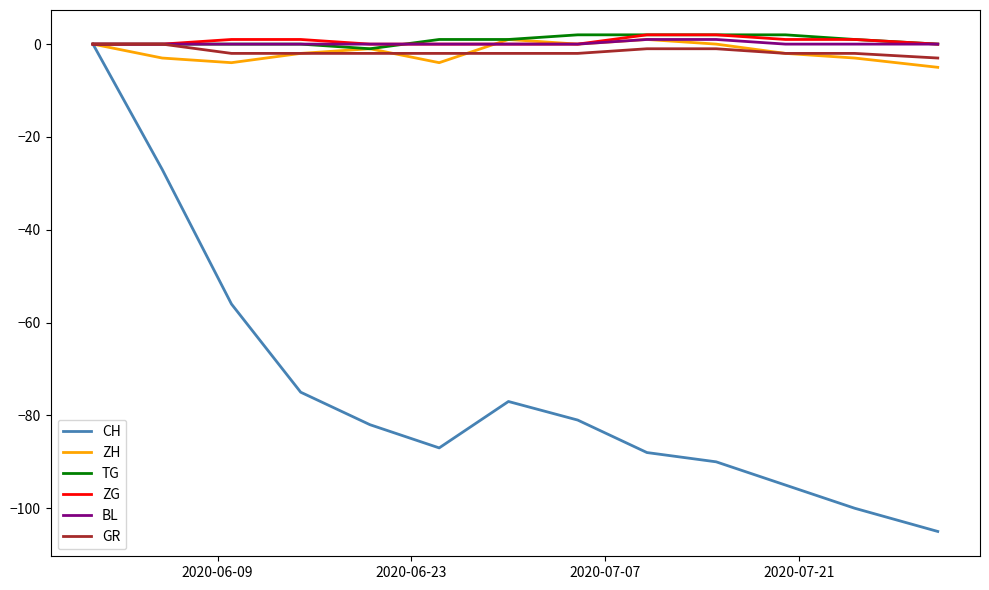

What are all the series names shown in the legend?

CH, ZH, TG, ZG, BL, GR